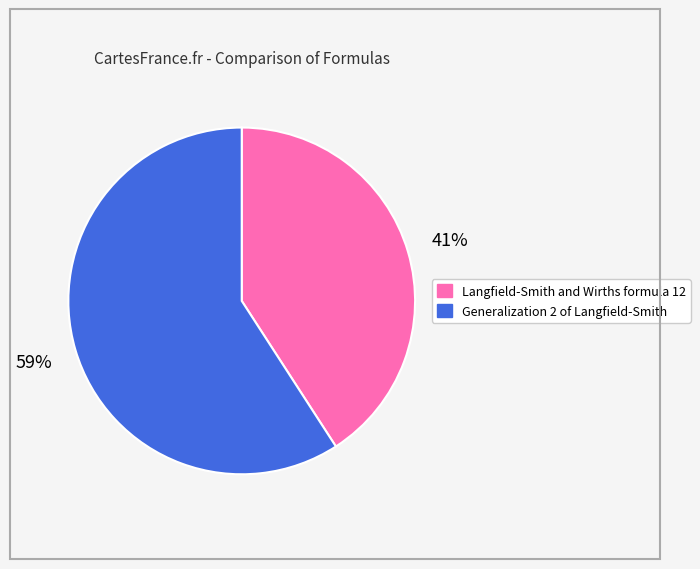

Is the sum of Generalization 2 of Langfield-Smith and Langfield-Smith and Wirths formula 12 greater than half?

Yes